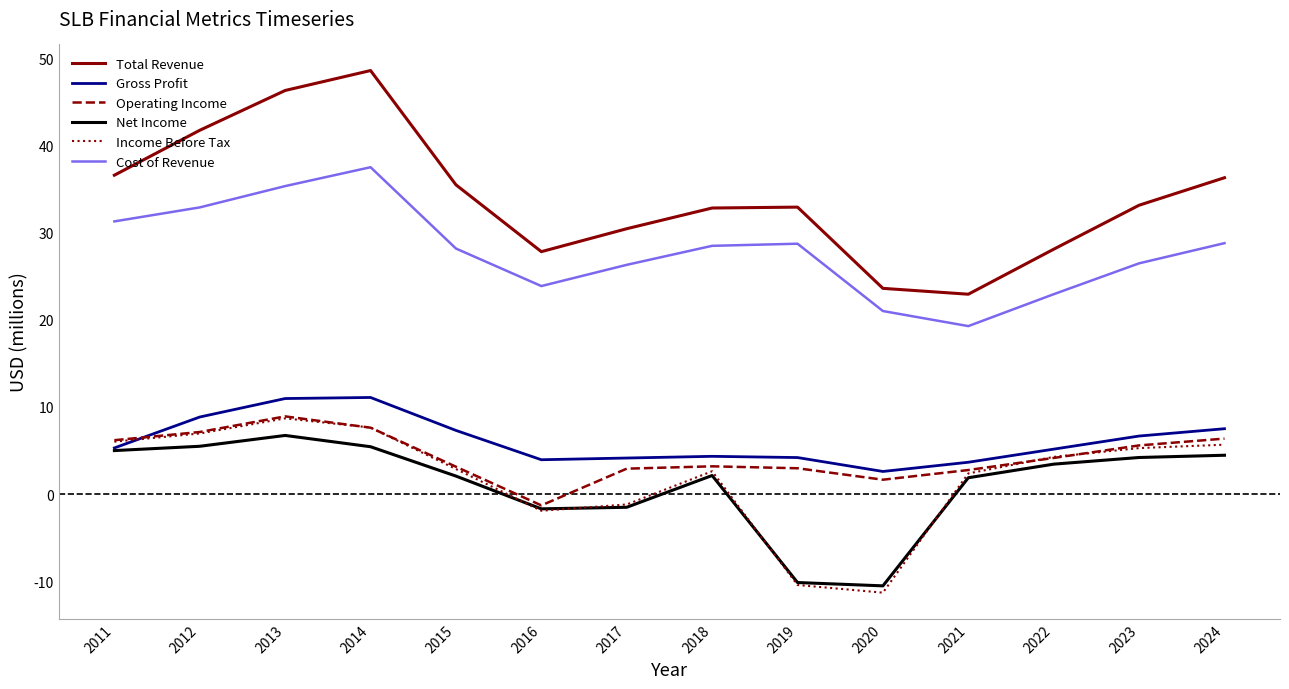

True or false: Net Income and Total Revenue cross at least once.

False